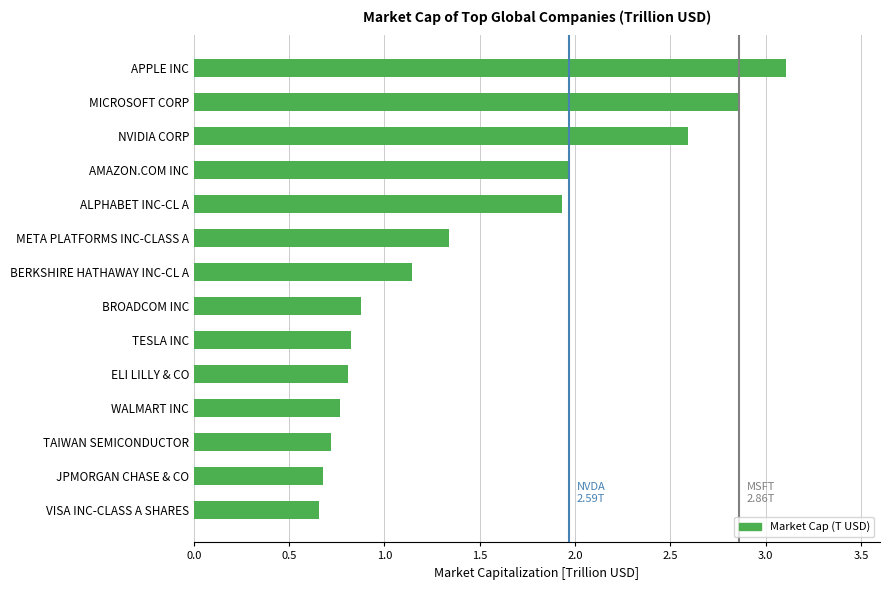

What is the greatest value displayed?

3.1